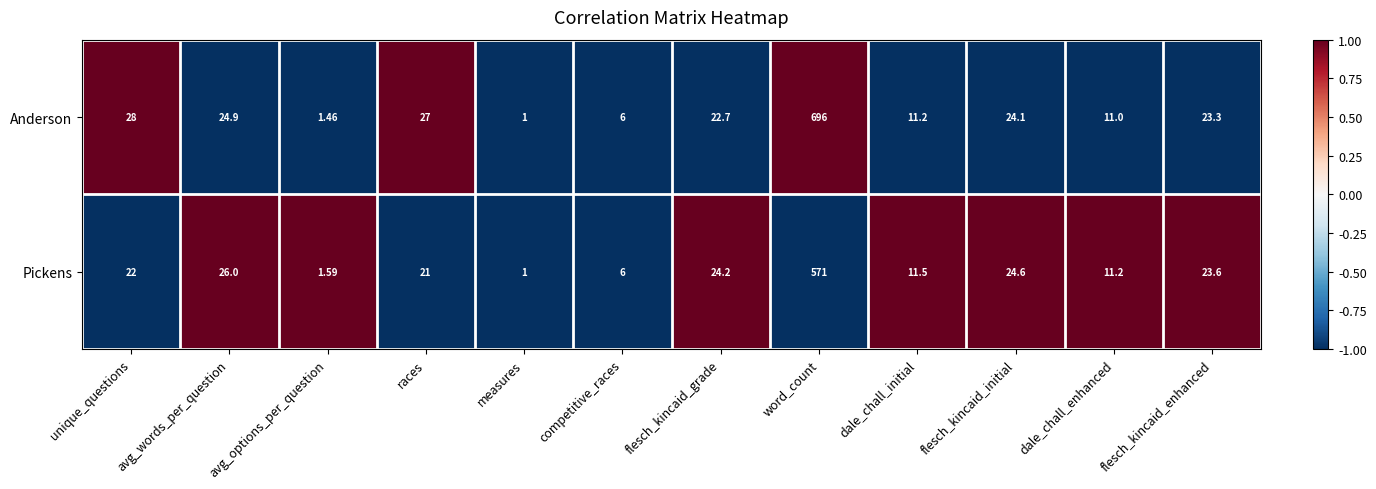

How many data points does each series have?

12